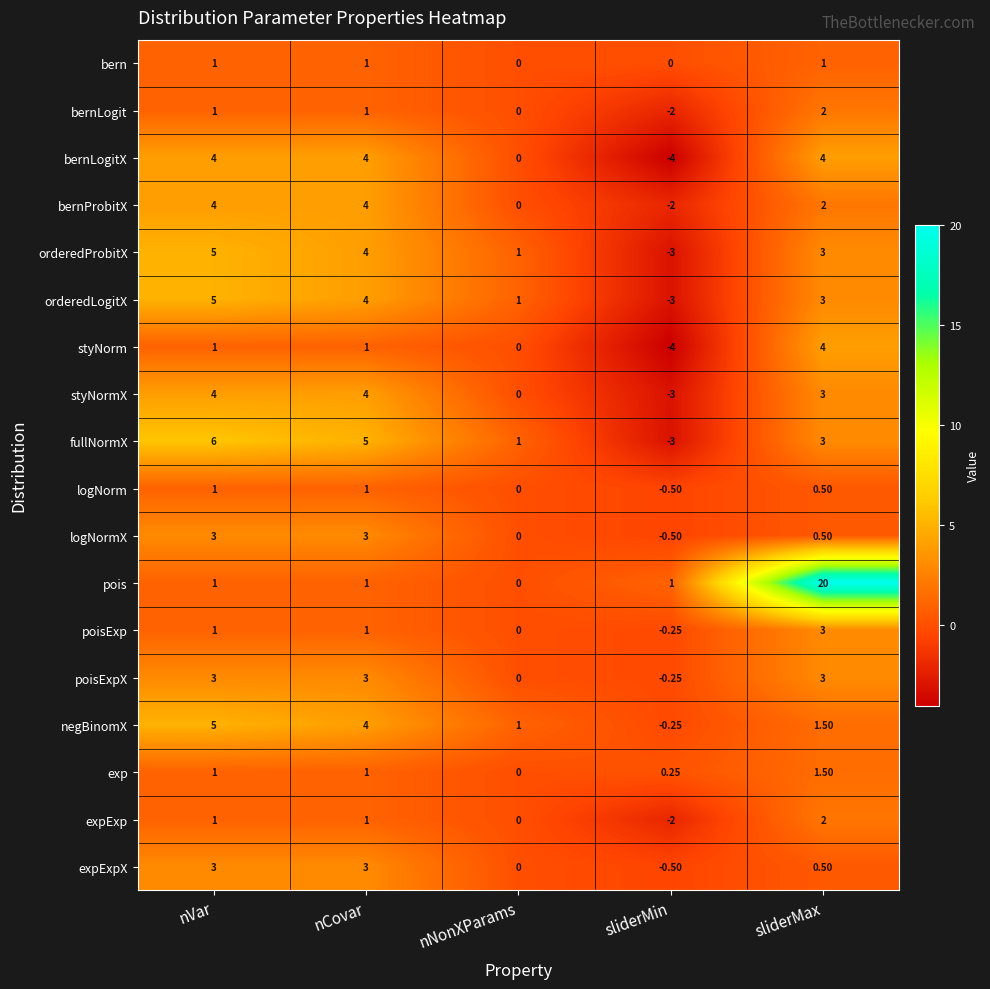

Between nVar and sliderMin, which series saw the biggest shift?

fullNormX